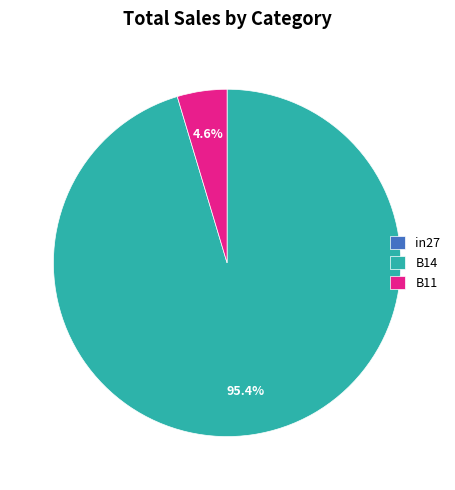

The B14 slice represents 87% of the pie. True or false?

False